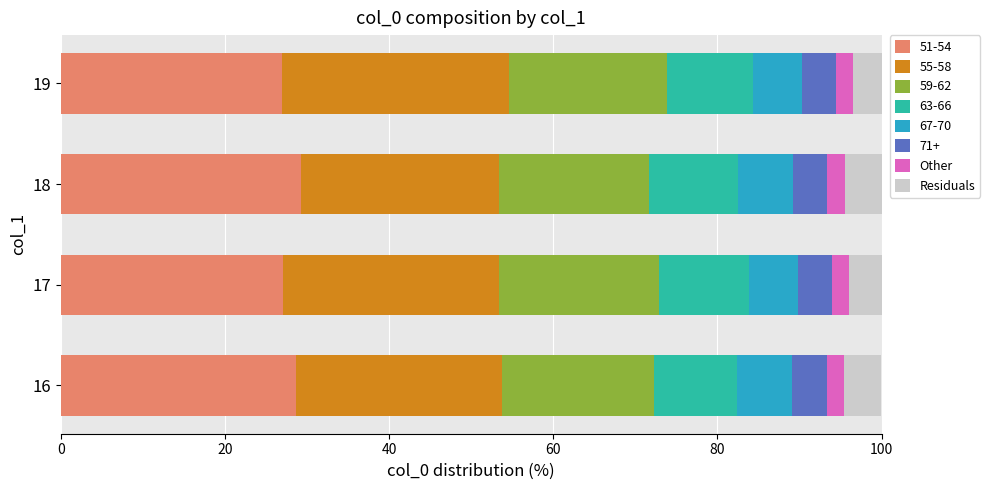

What is the total value across all series at 17?

100.0